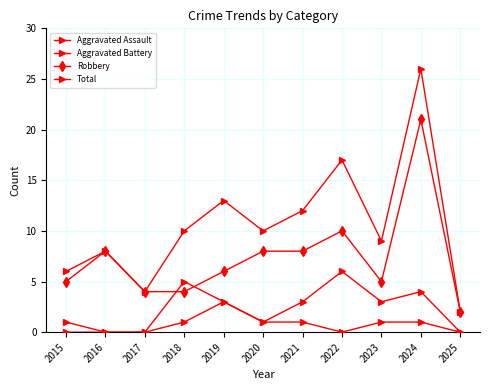

Which series has the largest total across all categories?

Total